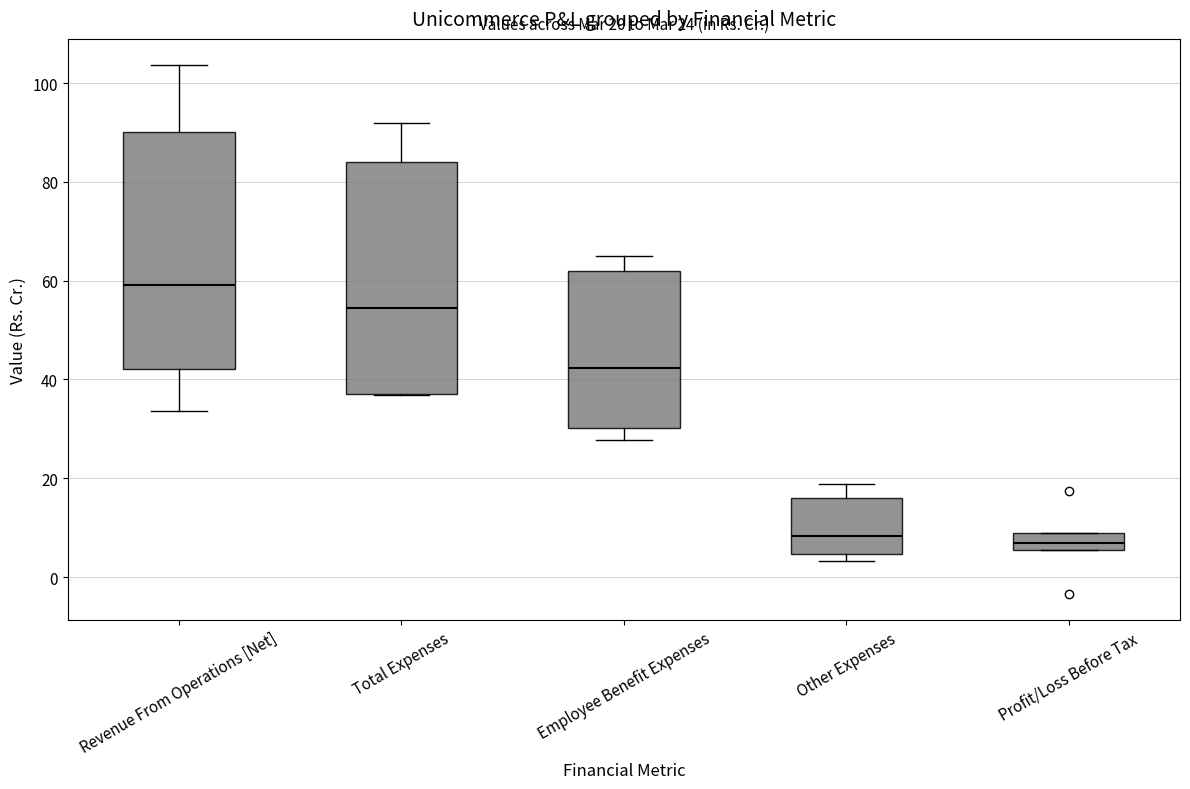

Which box has the highest median line?

Revenue From Operations [Net]